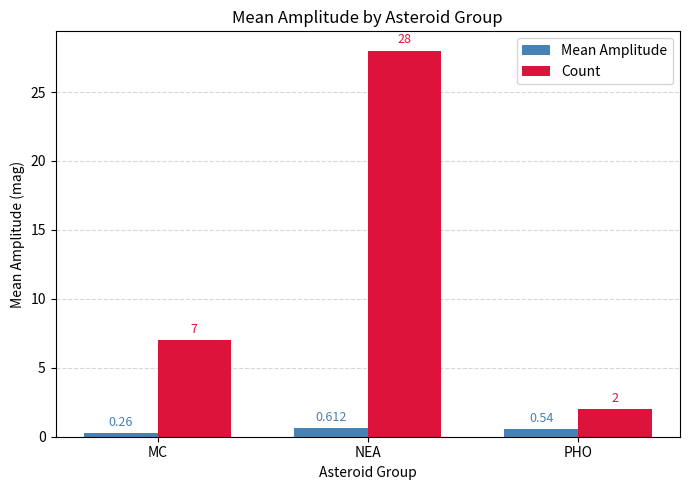

What is the sum of the Count values at NEA and PHO?

30.0